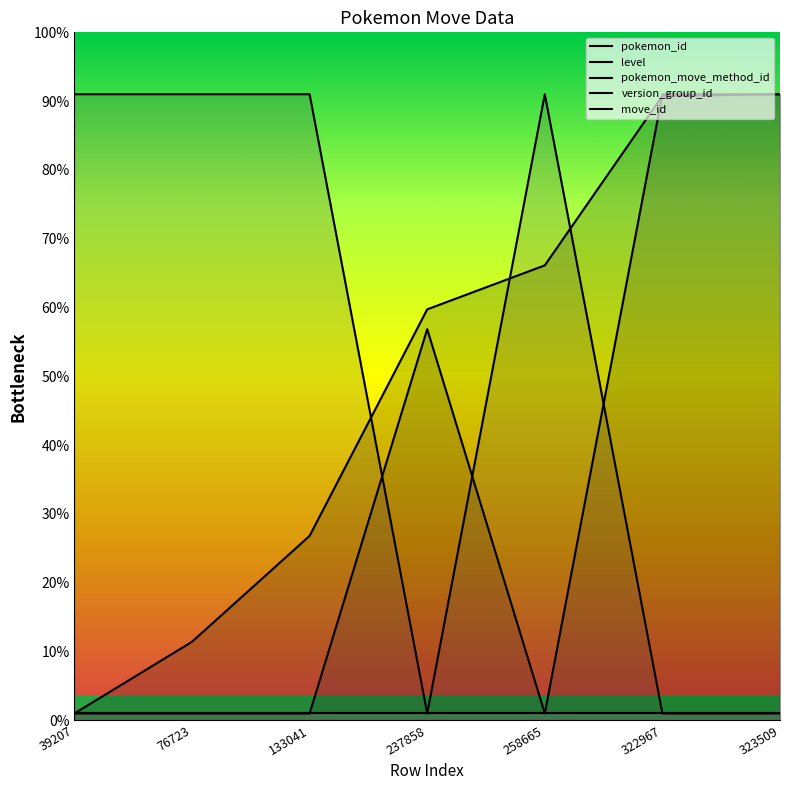

True or false: pokemon_move_method_id has a value of 7.6 at 237858.

False